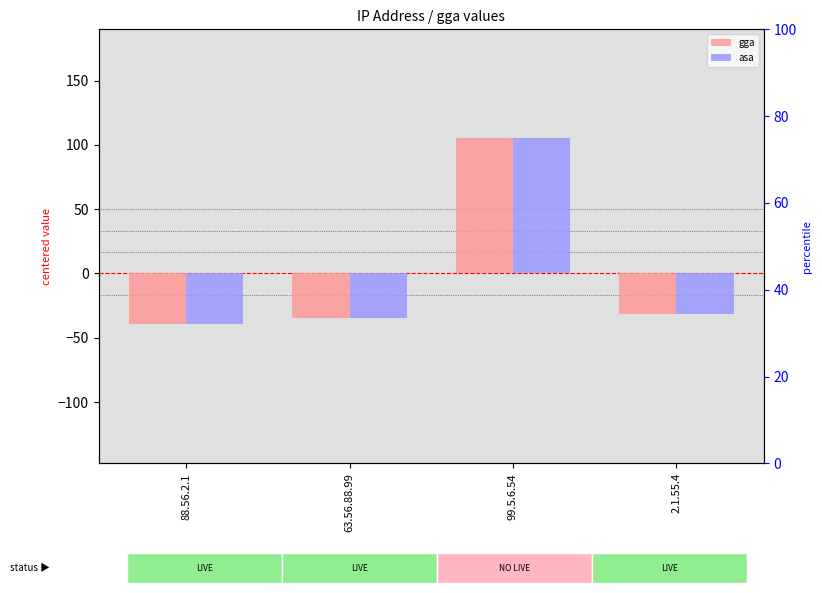

What is the label of the 2nd bar from the right?

99.5.6.54